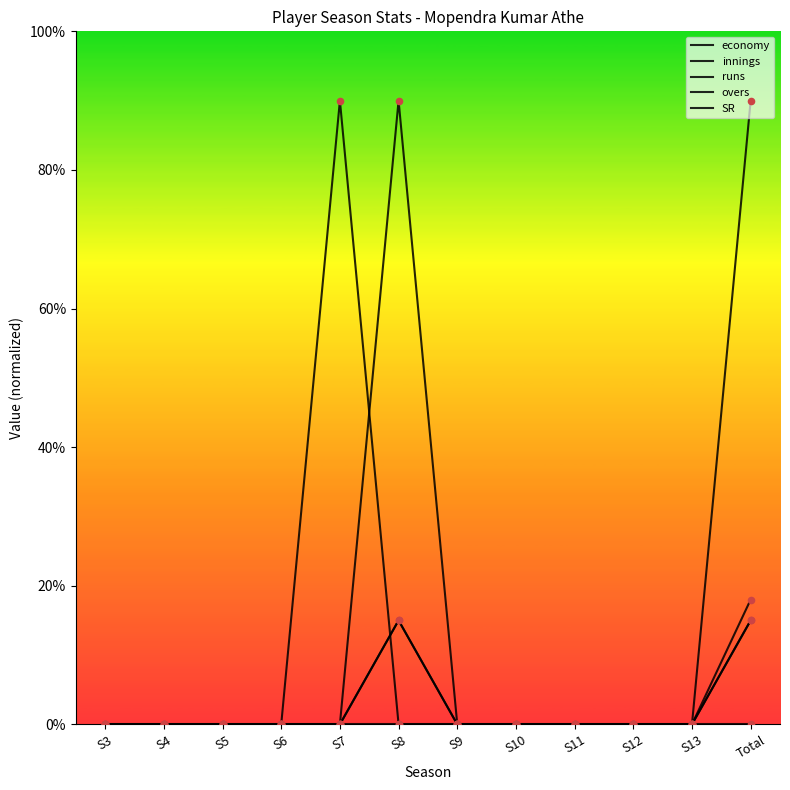

At how many categories does at least one series exceed 5?

3